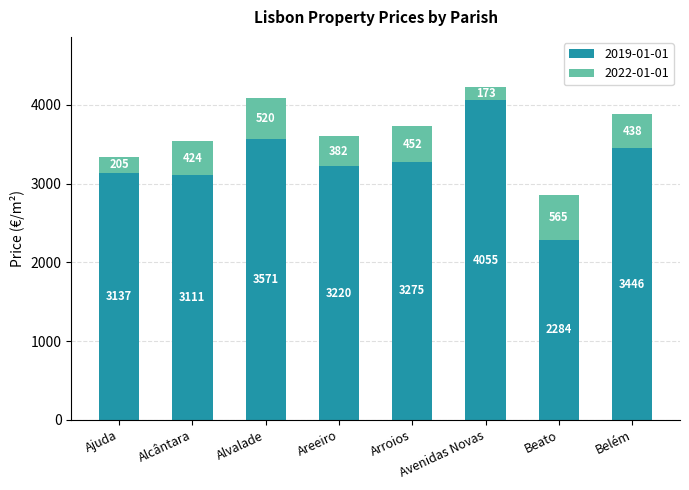

What is the total value across all series at Avenidas Novas?

4228